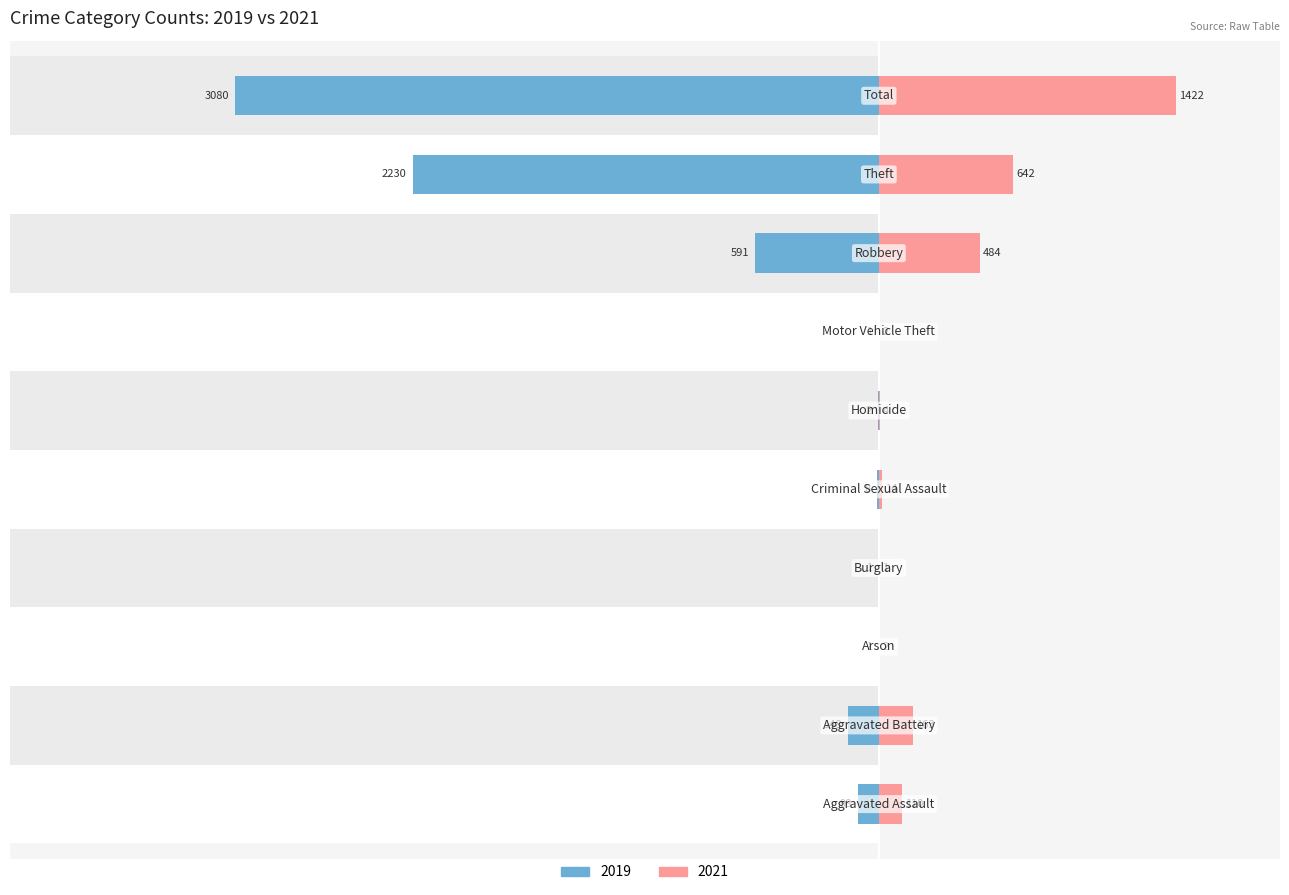

What is the value of the 2019 bar at the 2nd from the left?

-148